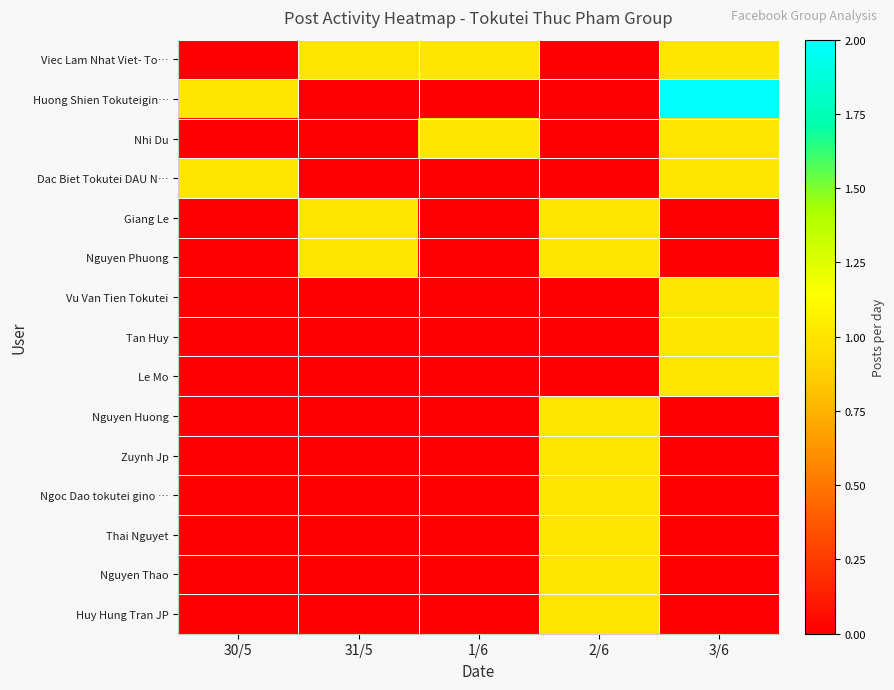

At which category is the sum across all series the highest?

2/6